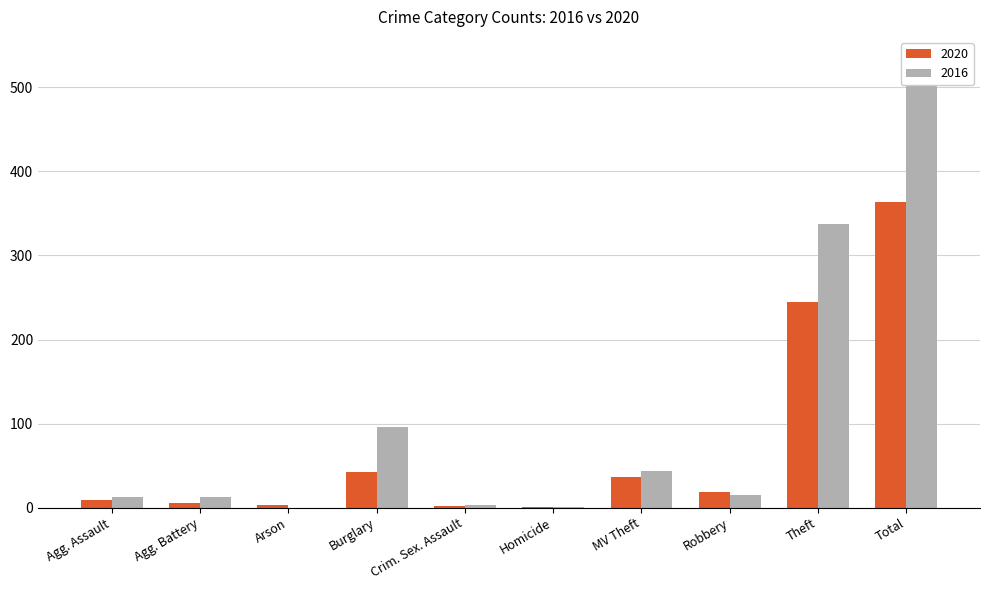

Which category has the highest value in the 2020 series?

Total